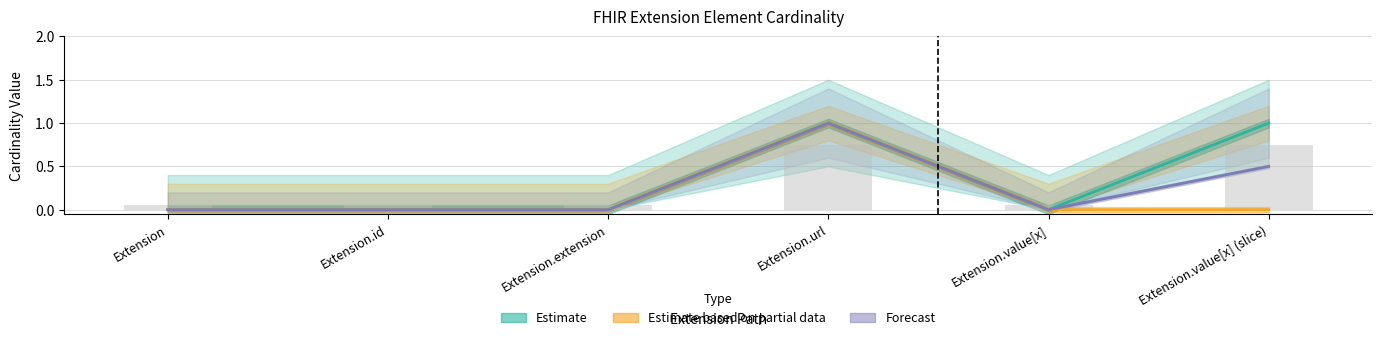

How many series are shown in this chart?

3